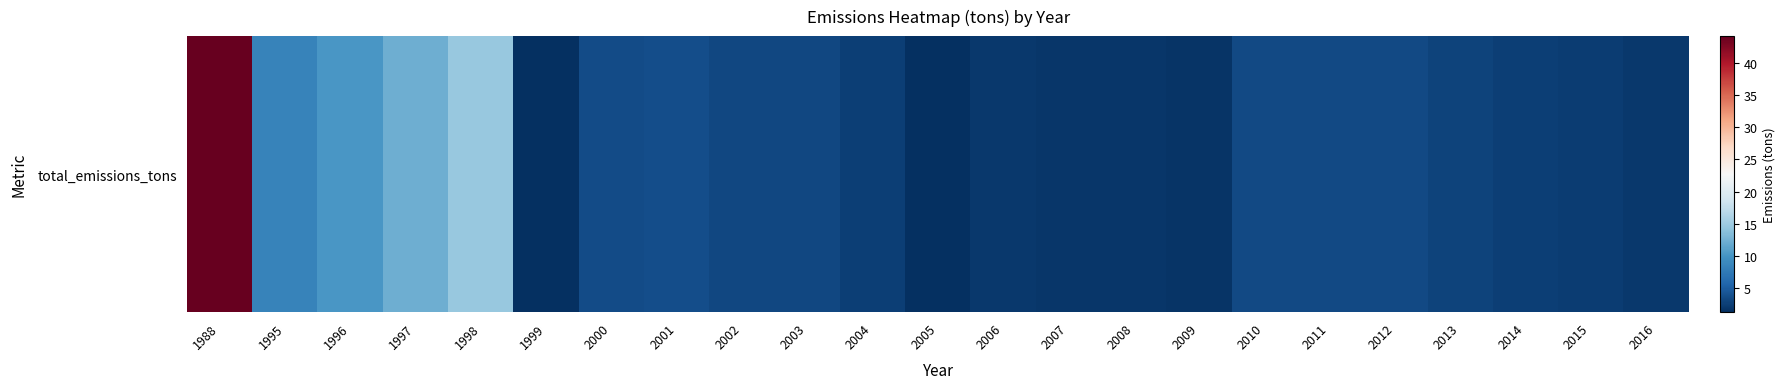

Where does the data first go above 3?

1988